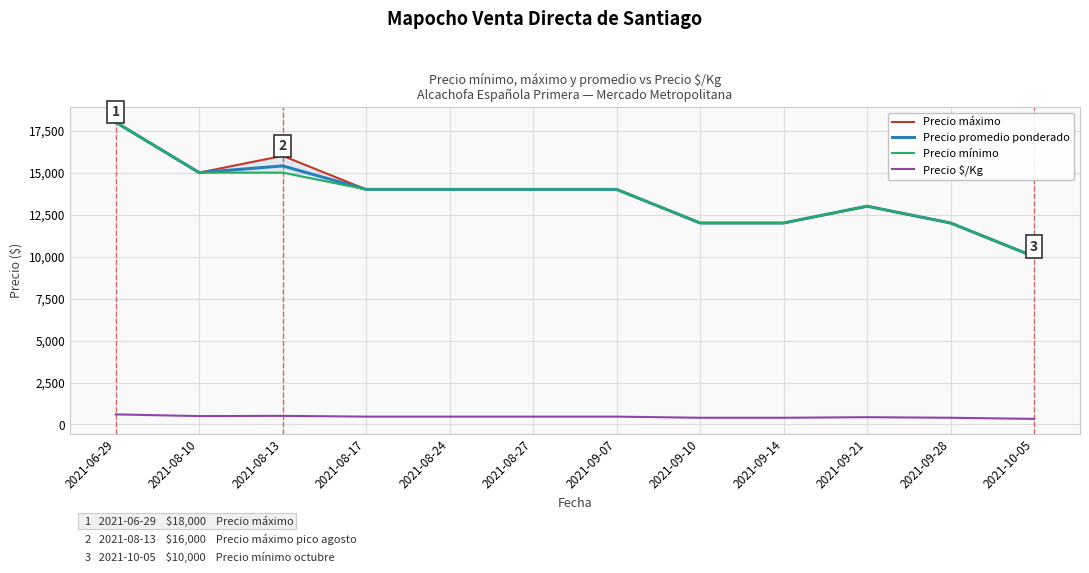

Where is the first local minimum for Precio promedio ponderado?

2021-08-10